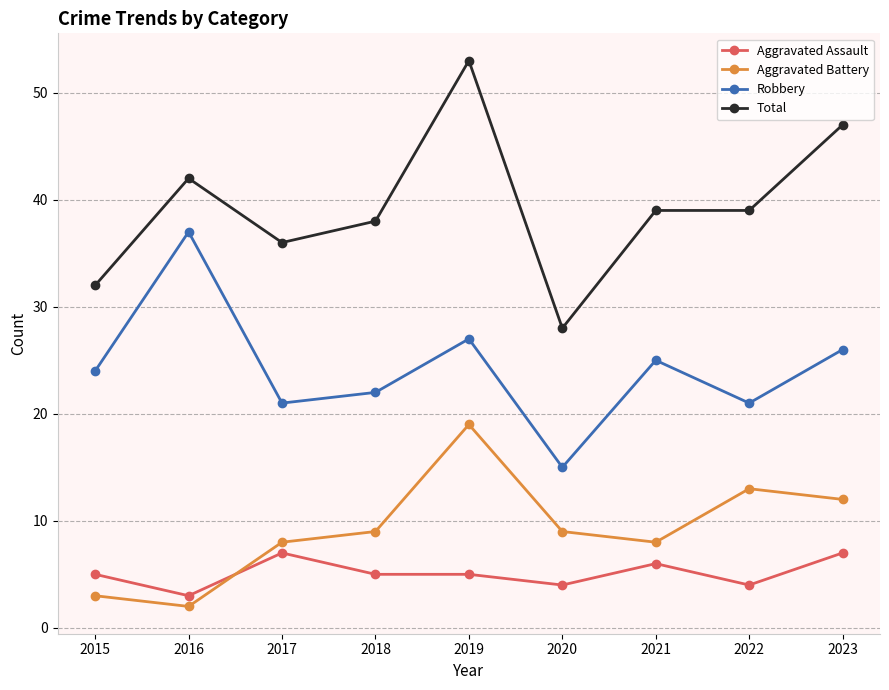

True or false: Total and Aggravated Assault cross at least once.

False